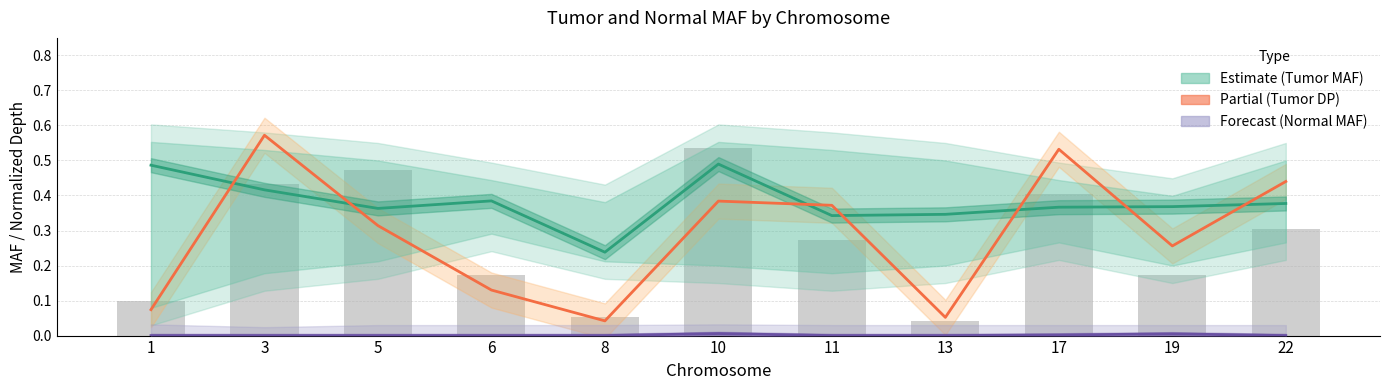

The value of Normal MAF (Forecast) at 19 is 0.0. True or false?

False